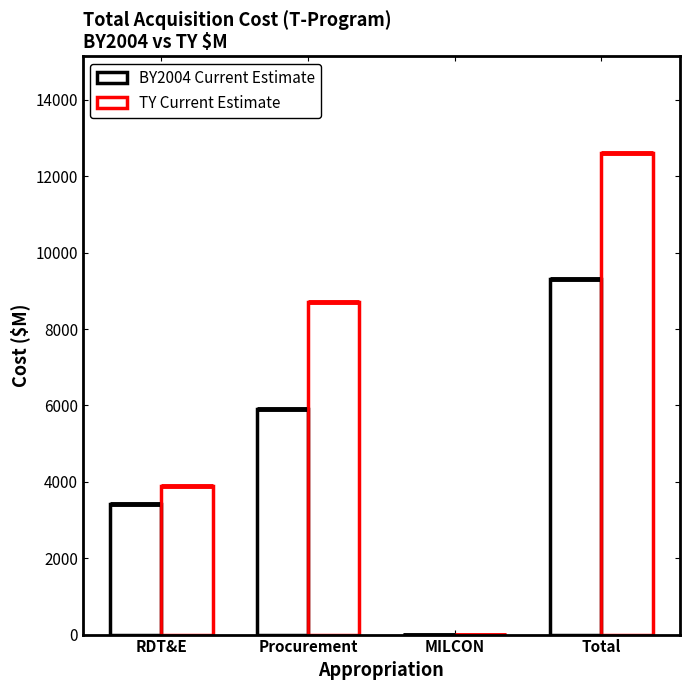

At which label is BY2004 Current Estimate closest to 4659?

RDT&E